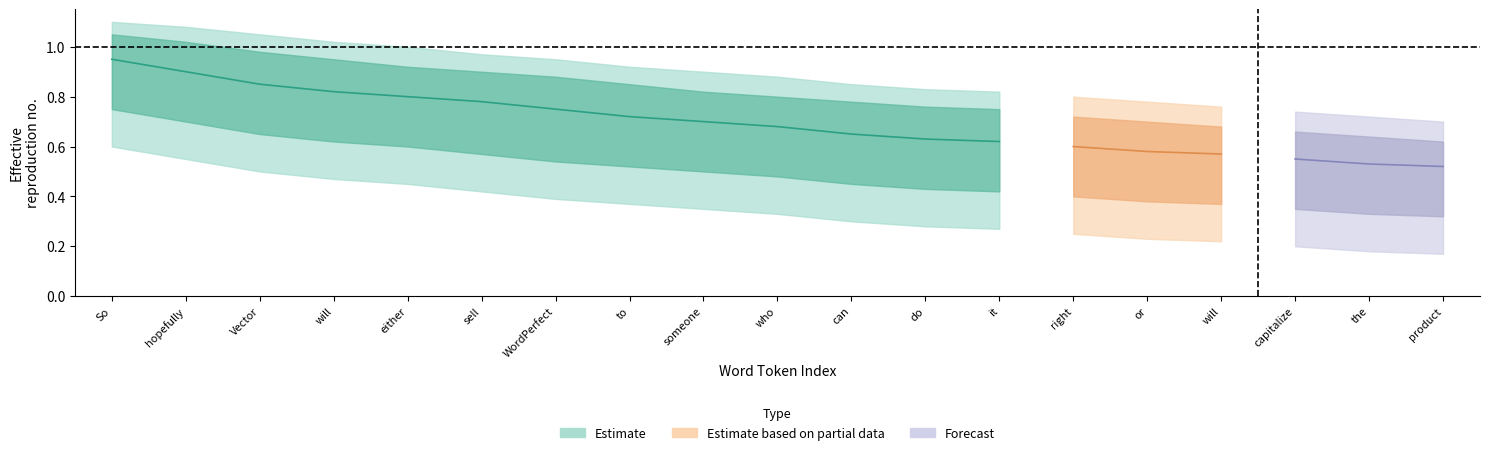

Reading left to right, extract all data points from this chart.

Estimate: 0.9	0.9	0.8	0.8	0.8	0.8	0.8	0.7	0.7	0.7	0.7	0.6	0.6	0.6	0.6	0.6	0.6	0.5	0.5
Estimate_upper: 1.1	1.0	1.0	0.9	0.9	0.9	0.9	0.8	0.8	0.8	0.8	0.8	0.8	0.7	0.7	0.7	0.7	0.6	0.6
Estimate_lower: 0.8	0.7	0.7	0.6	0.6	0.6	0.5	0.5	0.5	0.5	0.5	0.4	0.4	0.4	0.4	0.4	0.3	0.3	0.3
Estimate_outer_upper: 1.1	1.1	1.1	1.0	1.0	1.0	0.9	0.9	0.9	0.9	0.8	0.8	0.8	0.8	0.8	0.8	0.7	0.7	0.7
Estimate_outer_lower: 0.6	0.6	0.5	0.5	0.5	0.4	0.4	0.4	0.3	0.3	0.3	0.3	0.3	0.2	0.2	0.2	0.2	0.2	0.2